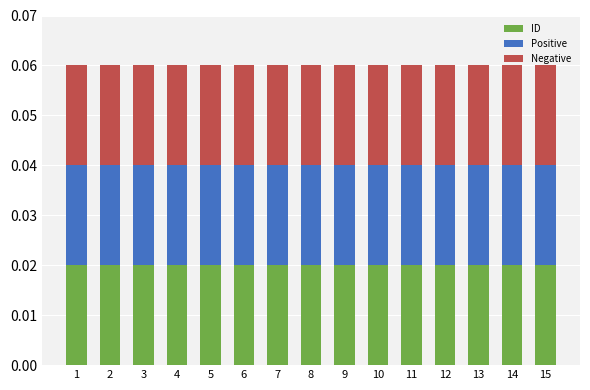

Which has a higher value, 11 or 14?

14